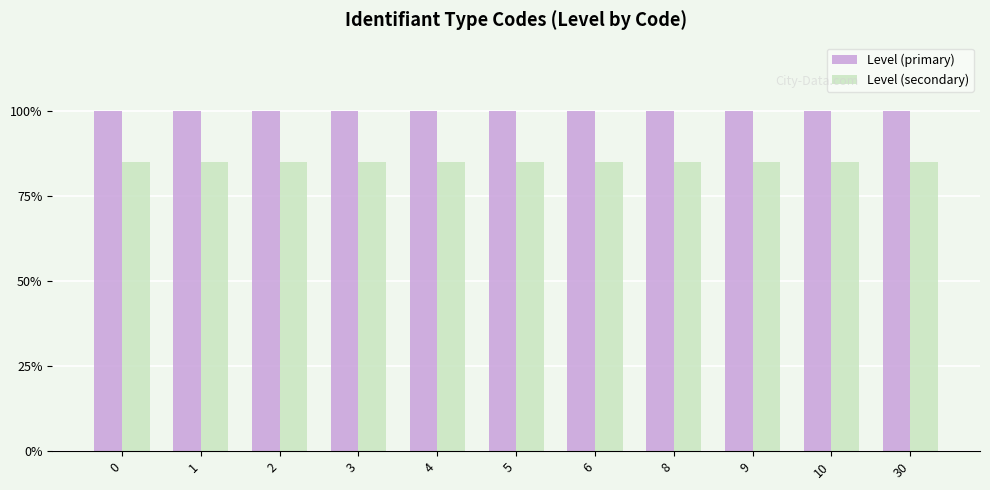

What is the sum of the Level (primary) values at 10 and 0?

2.0